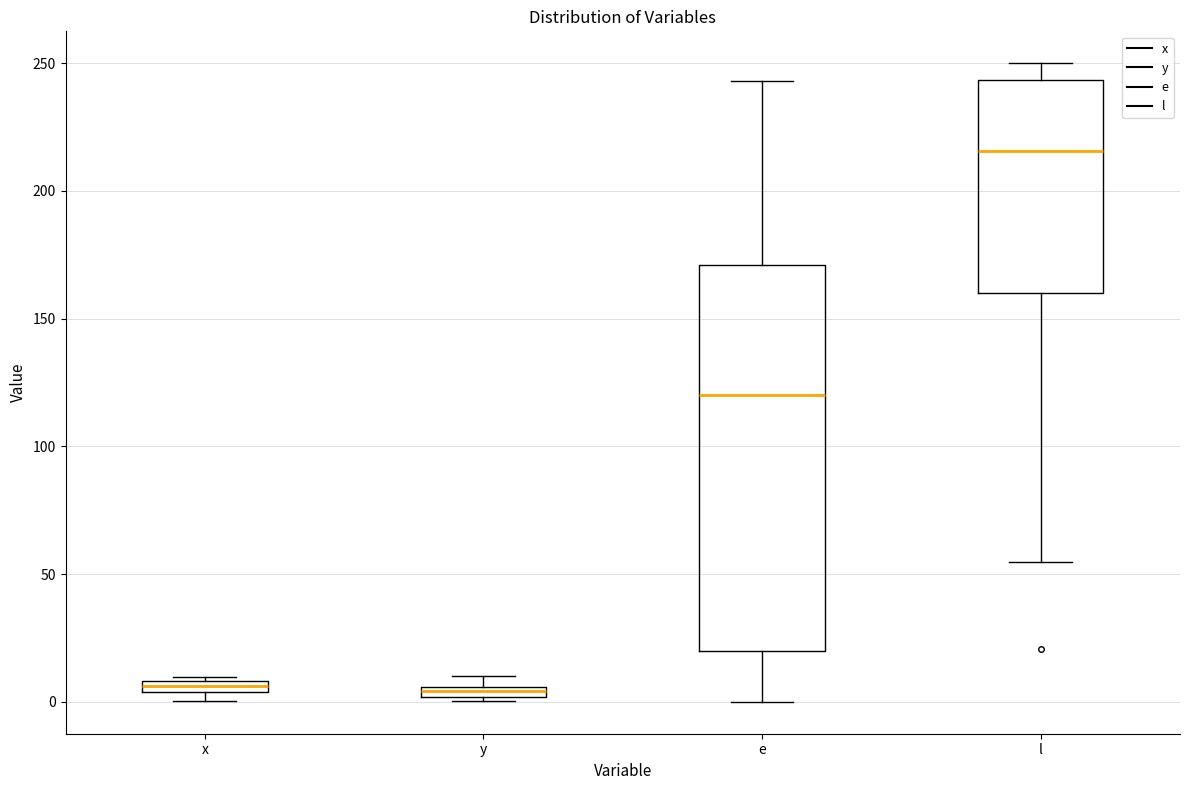

Comparing the boxes themselves (not the whiskers), which one is the tallest?

e